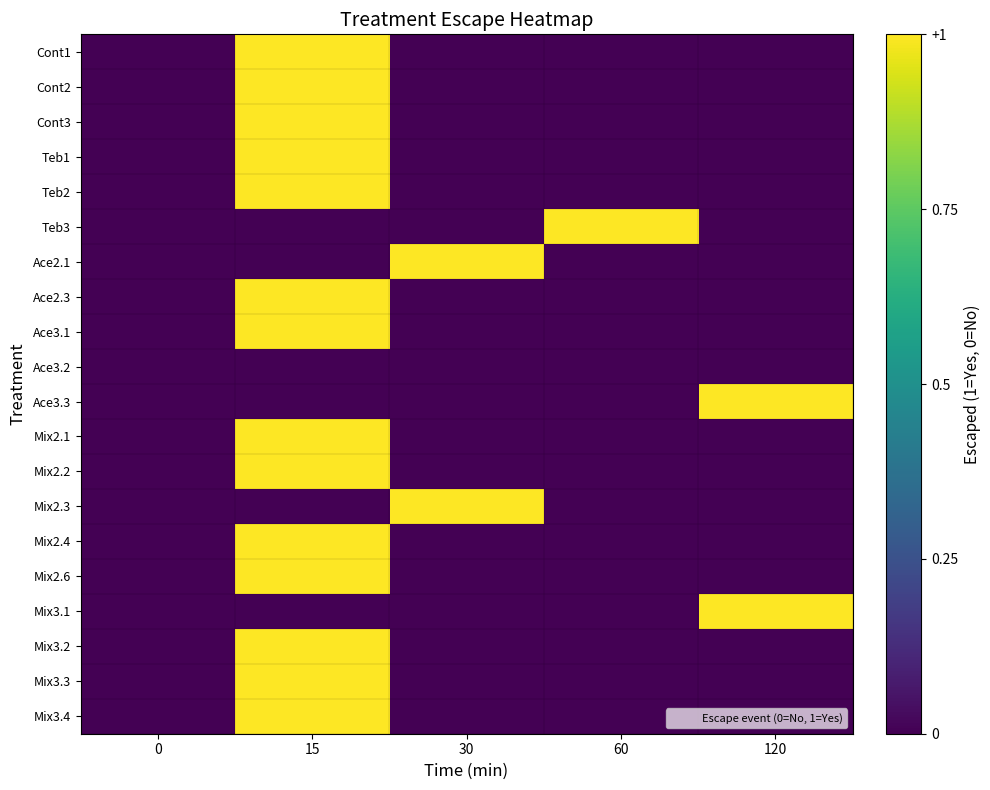

At which category does the chart reach its peak across all series?

15